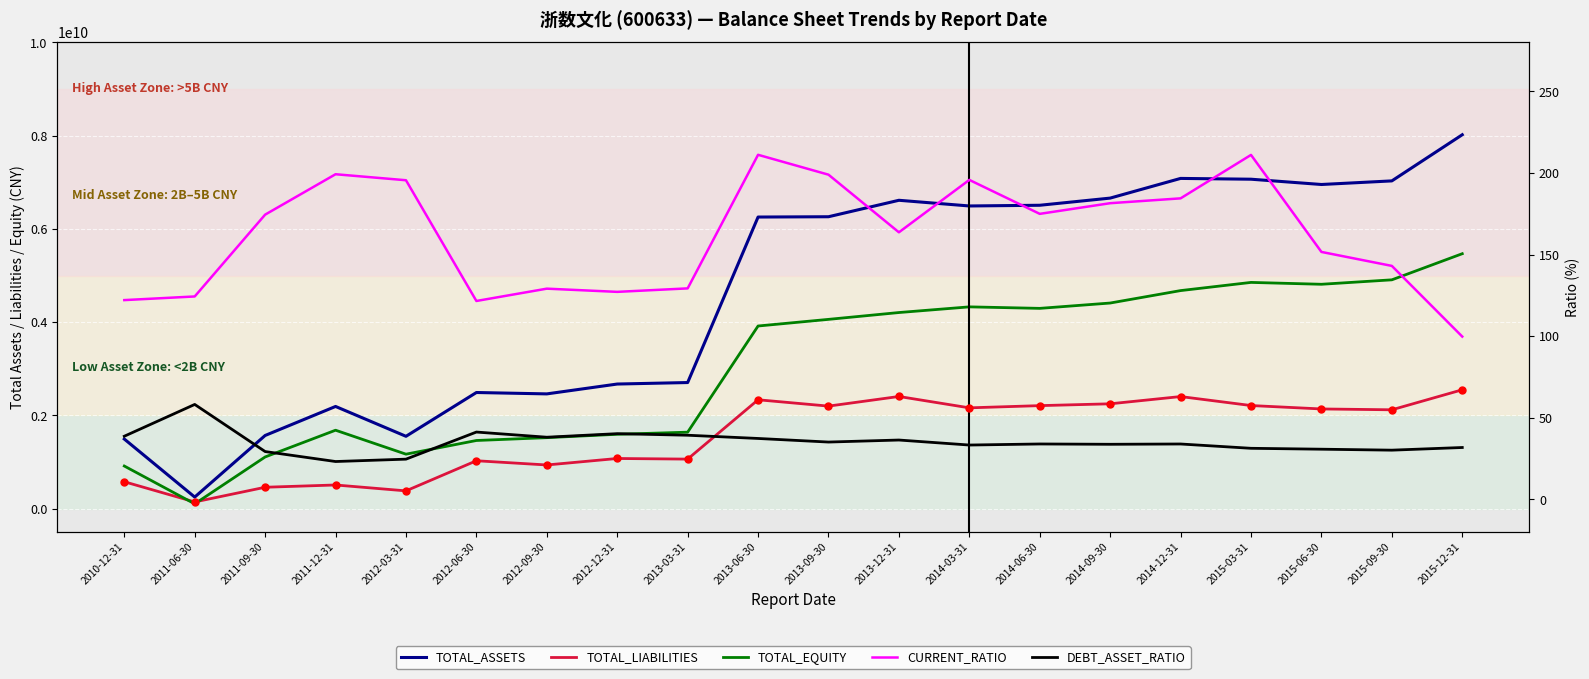

Where is TOTAL_ASSETS nearest to the value 4135788525?

2013-03-31